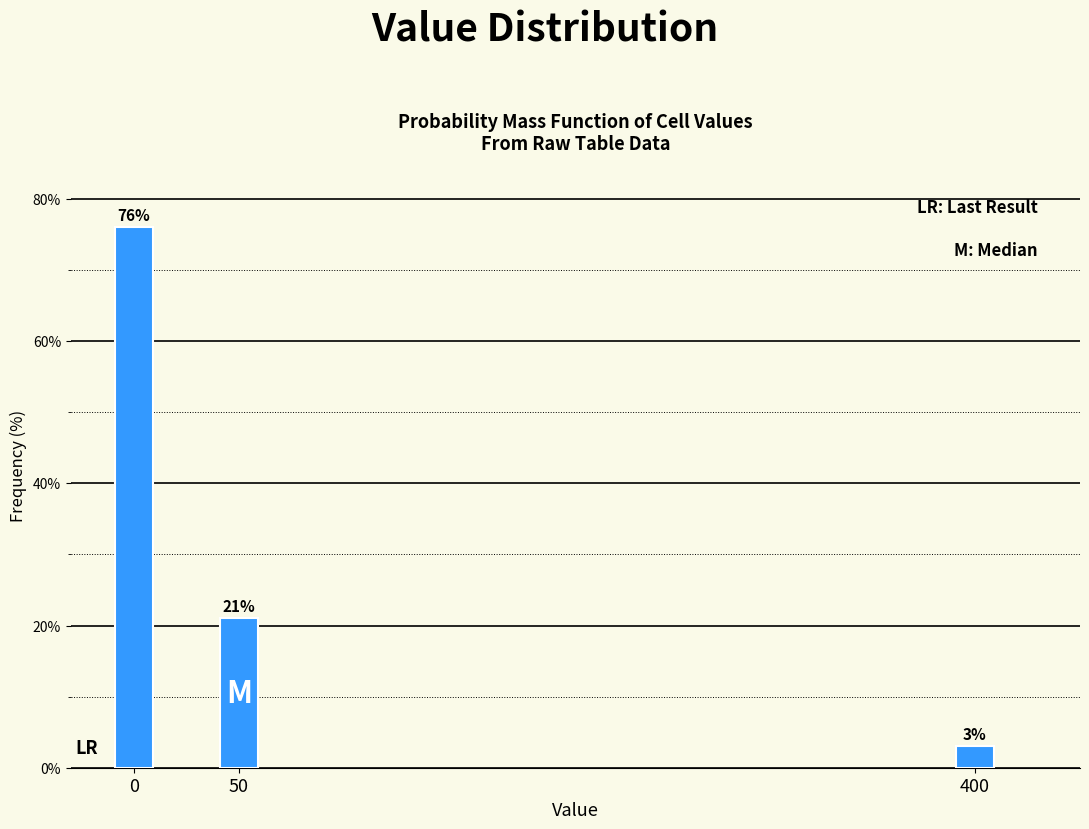

Reading left to right, transcribe all the data shown in this chart.

76	21	3